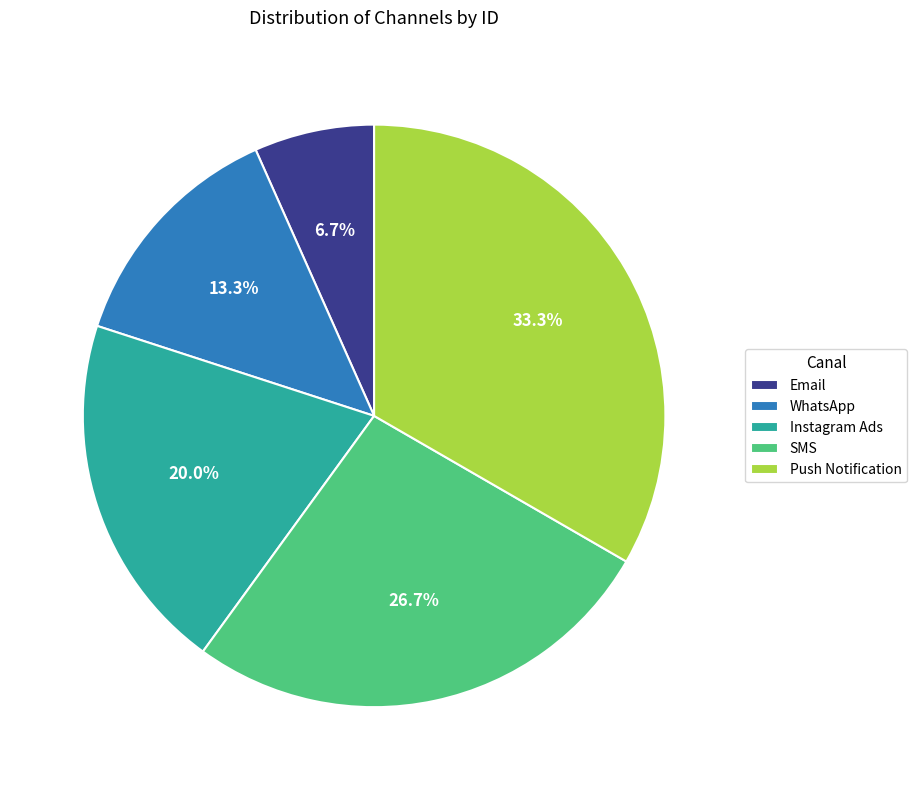

Do Email and SMS together represent more than half of the pie?

No